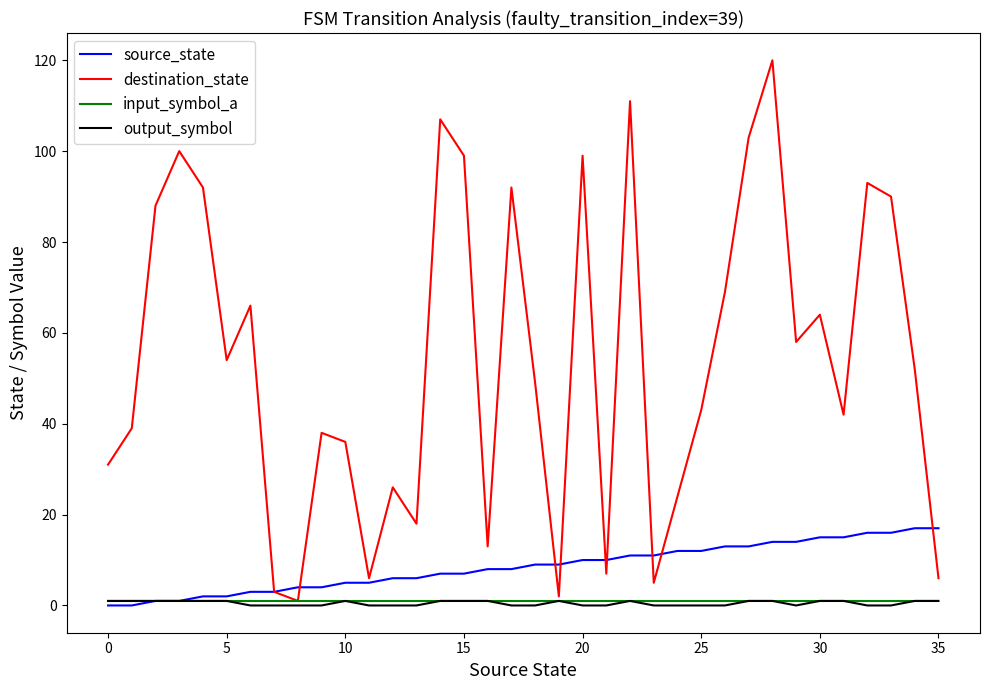

Which series has the largest total across all categories?

destination_state